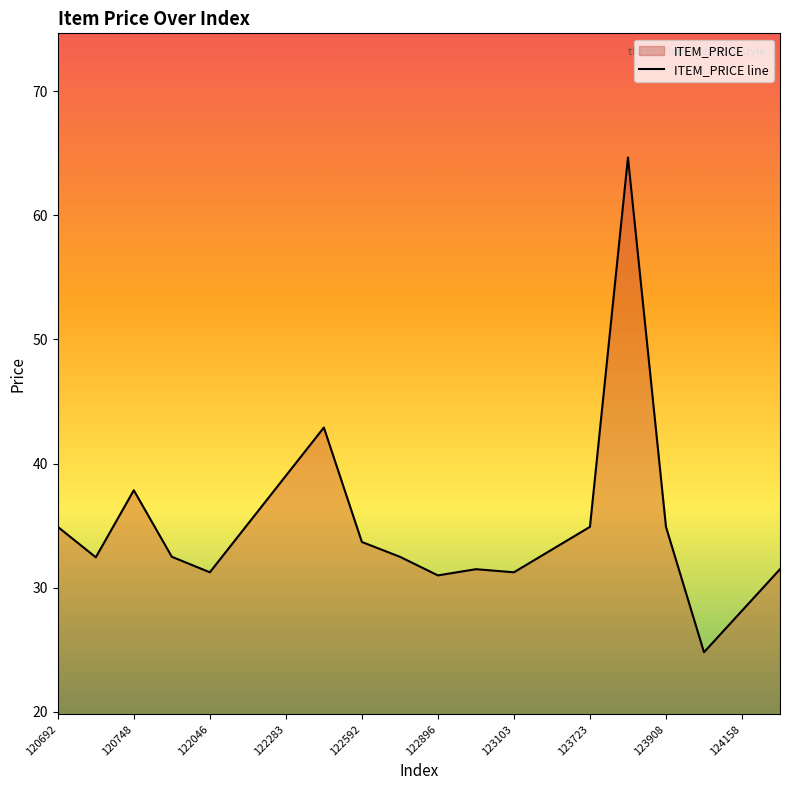

Approximately how many times larger is the value at 123103 compared to 123729?

0.5